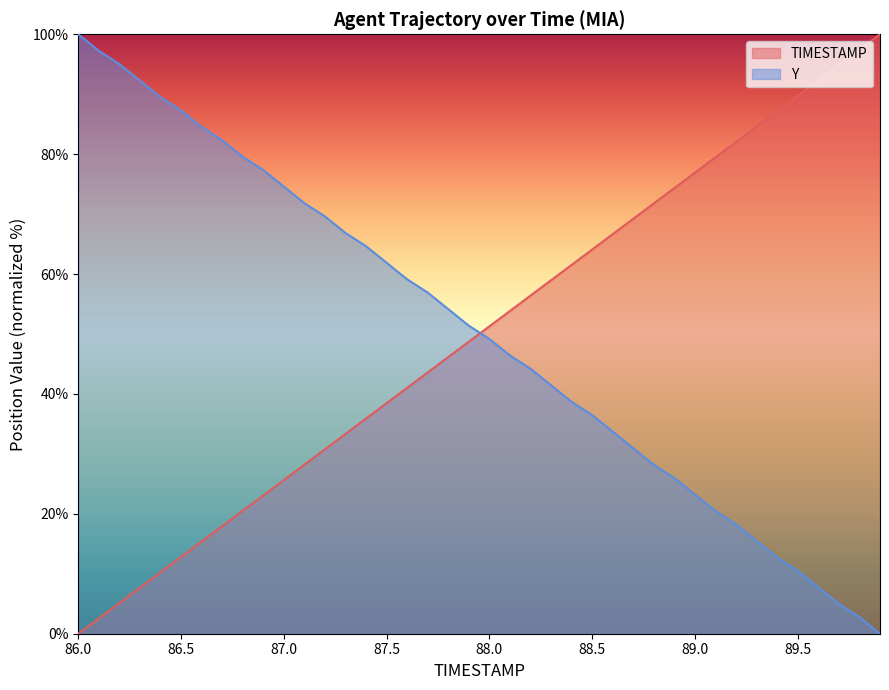

What is the spread (max minus min) of values at 86.5?

74.5